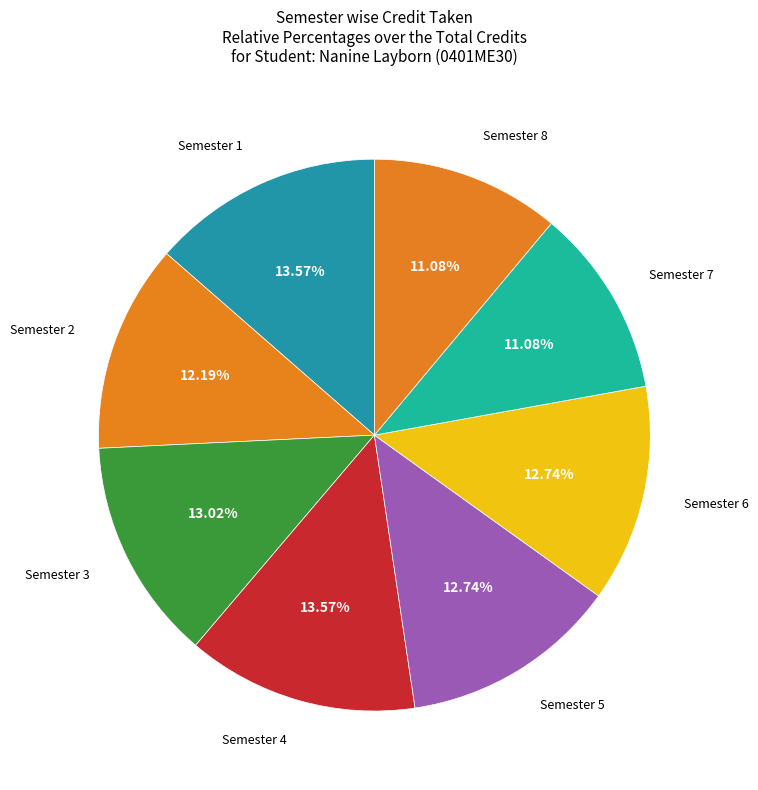

Which slice is the smallest?

Semester 7